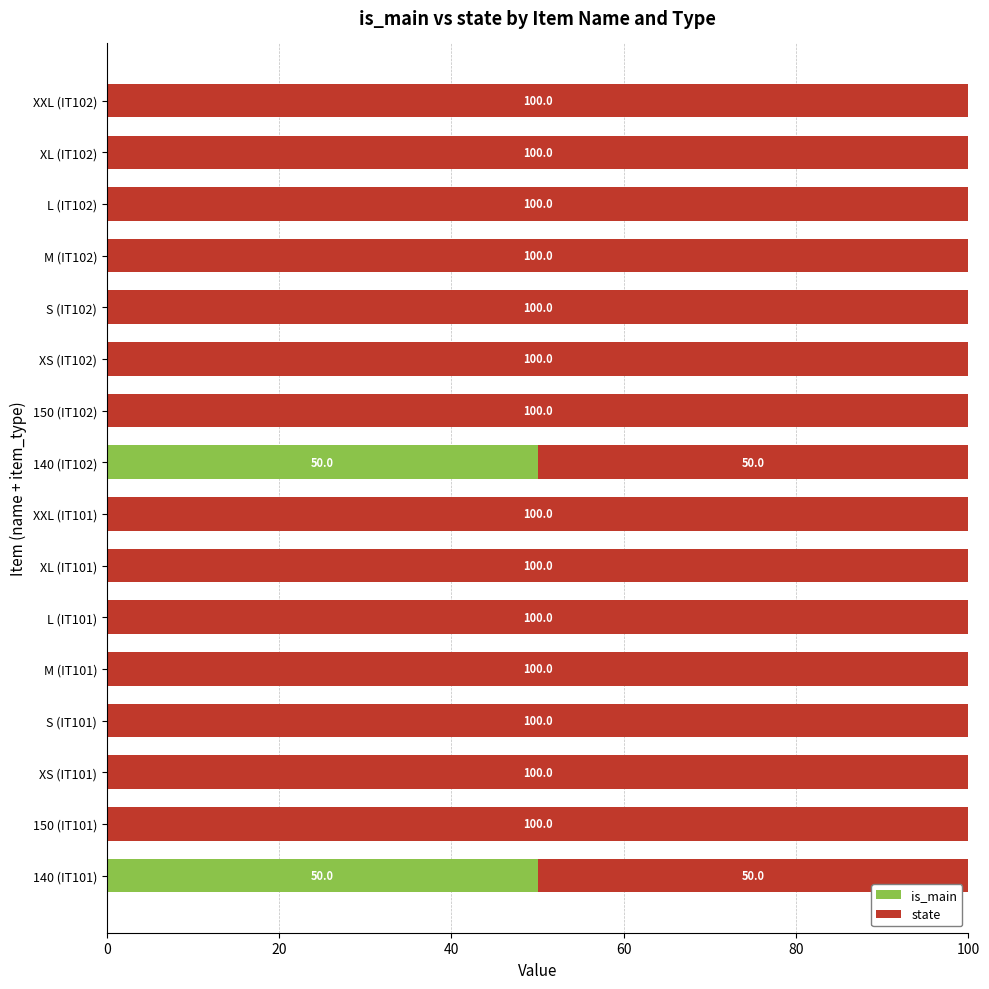

What is the maximum value for is_main?

50